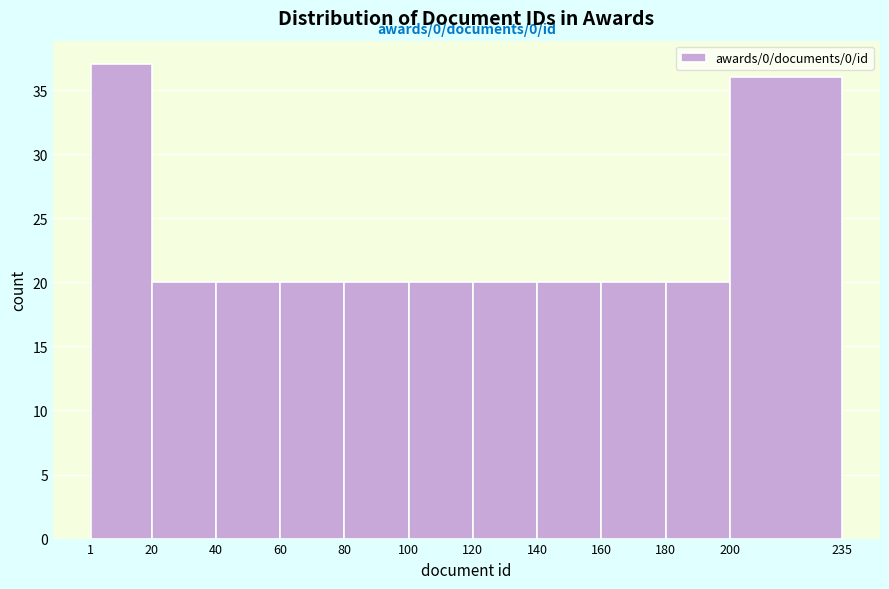

Which range on the x-axis has the tallest bar?

1 to 20